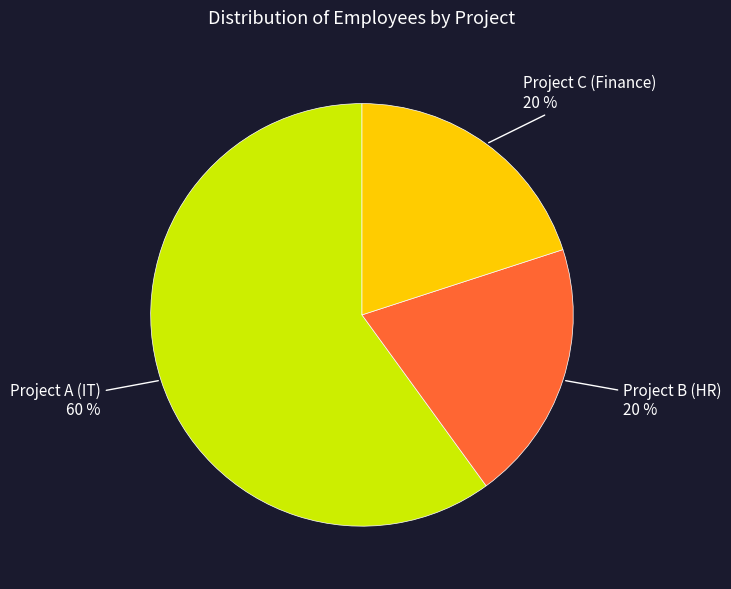

Combined, do Project B (HR) and Project C (Finance) account for over 50%?

No